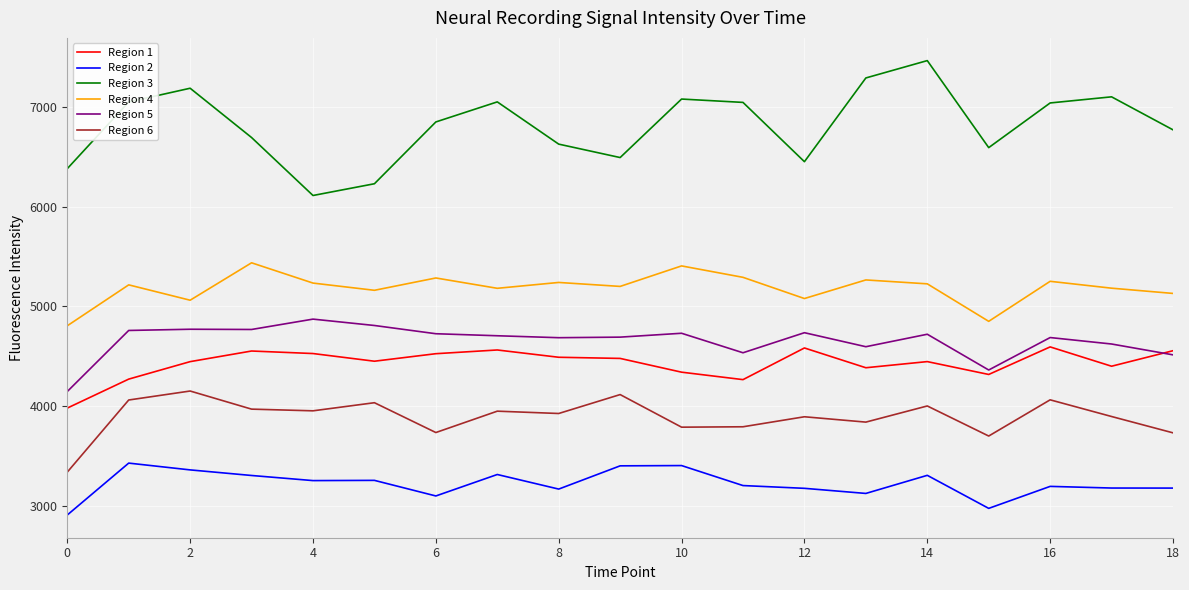

What is the maximum value for Region 2?

3430.2